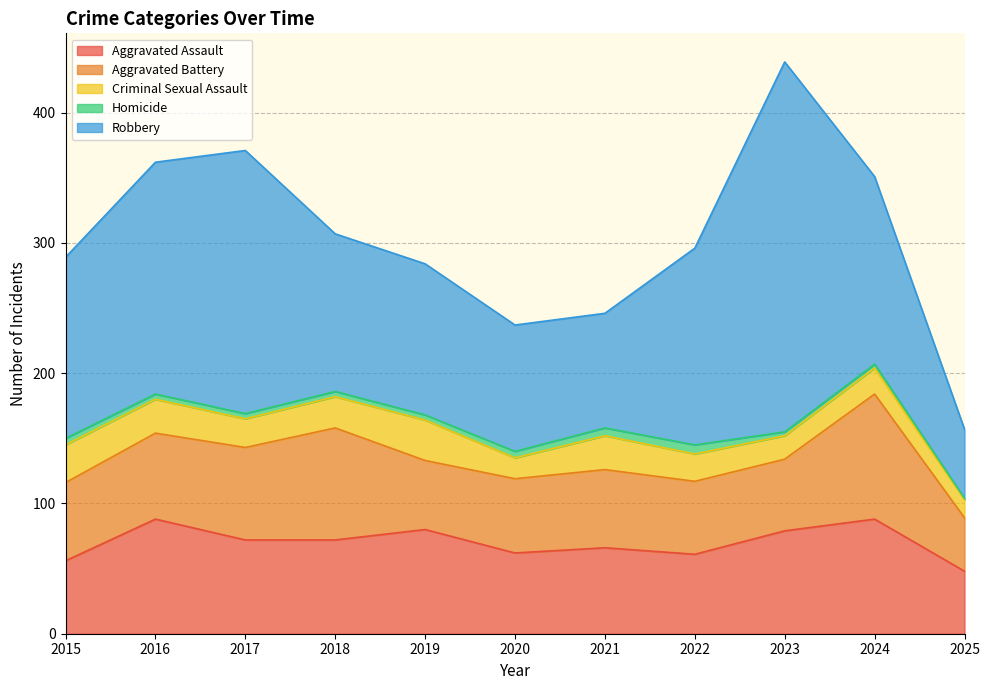

At which category does the chart reach its minimum across all series?

2025